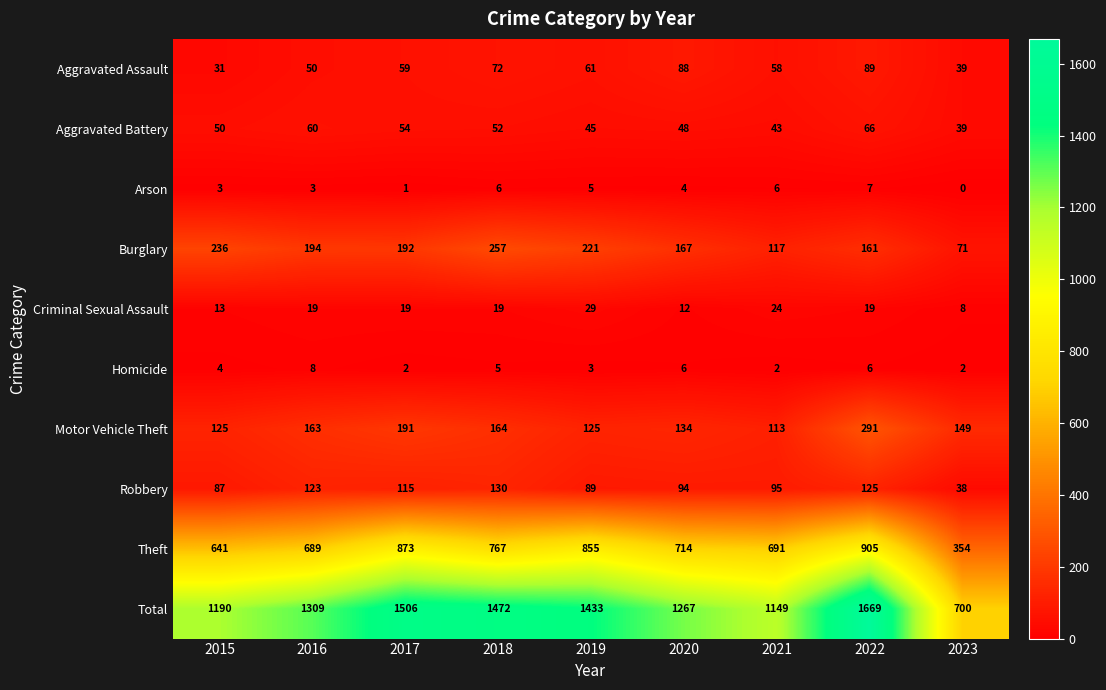

Where is Homicide nearest to the value 5?

2018